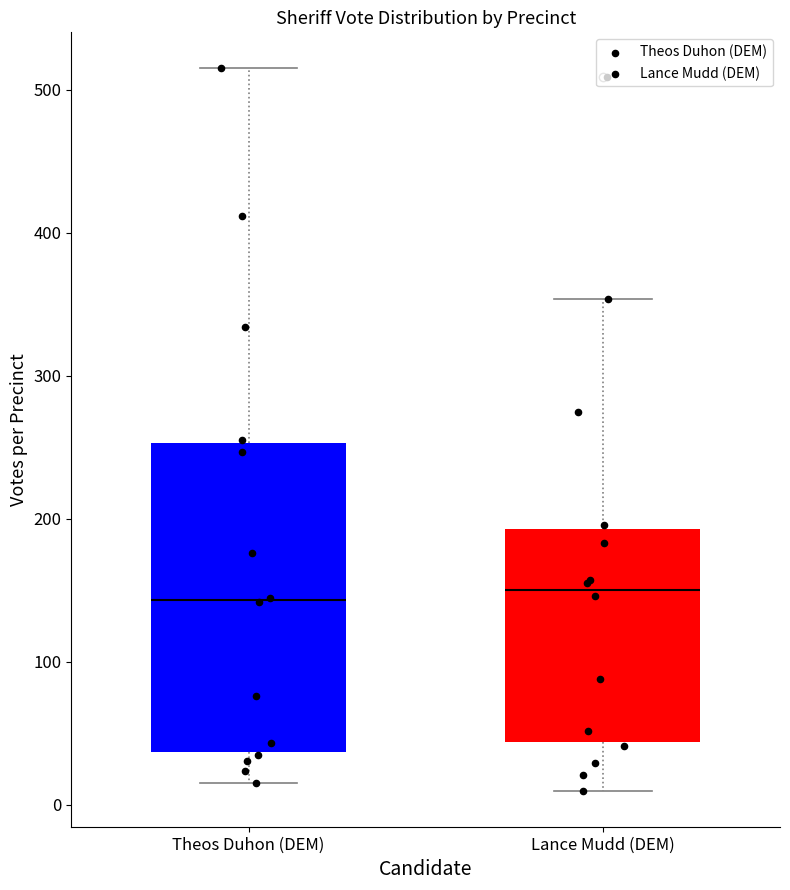

Reading left to right, transcribe this box plot: for each box, give where its median line is, the range the box spans, and where its two whiskers end, as read against the y-axis. The values are not printed on the chart, so give them approximately, as read against the axis.

Theos Duhon (DEM): median 140, box 40 to 250, whiskers 20 to 520
Lance Mudd (DEM): median 150, box 40 to 190, whiskers 10 to 350